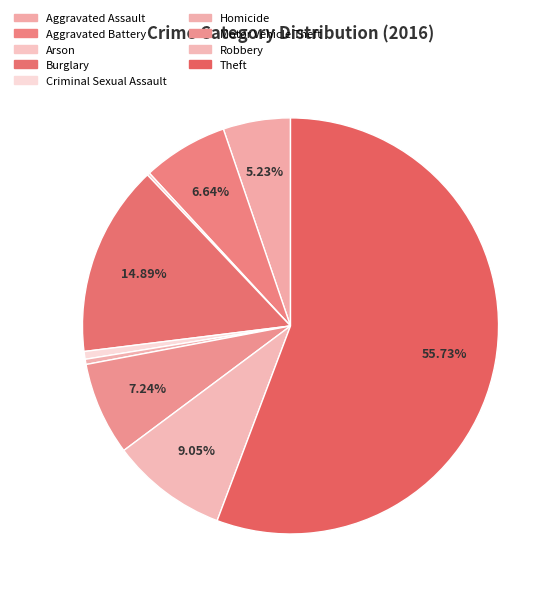

What is the ratio of the value at Criminal Sexual Assault to the value at Homicide?

1.5